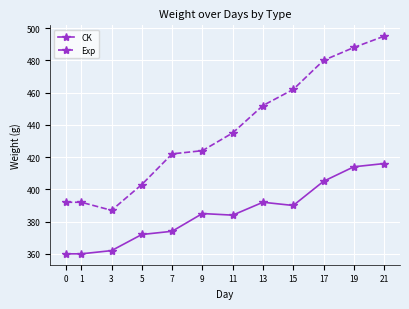

True or false: CK and Exp cross at least once.

False